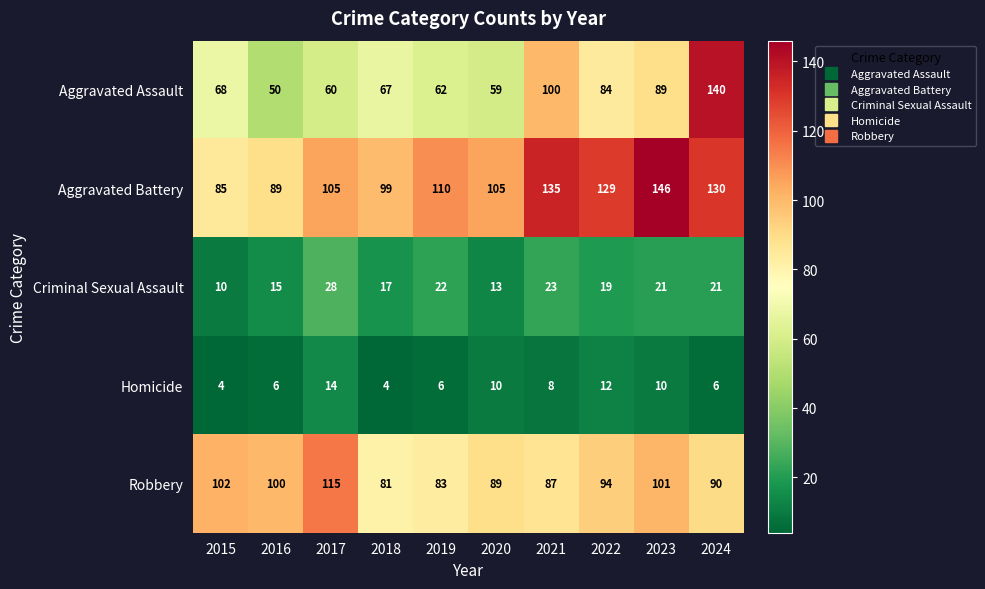

Where does the Criminal Sexual Assault series first go above 21?

2017